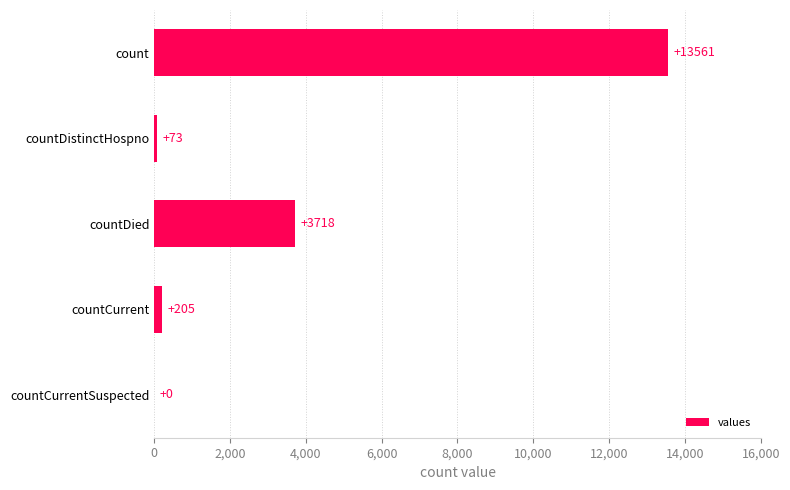

Where is the data nearest to the value 6780?

countDied